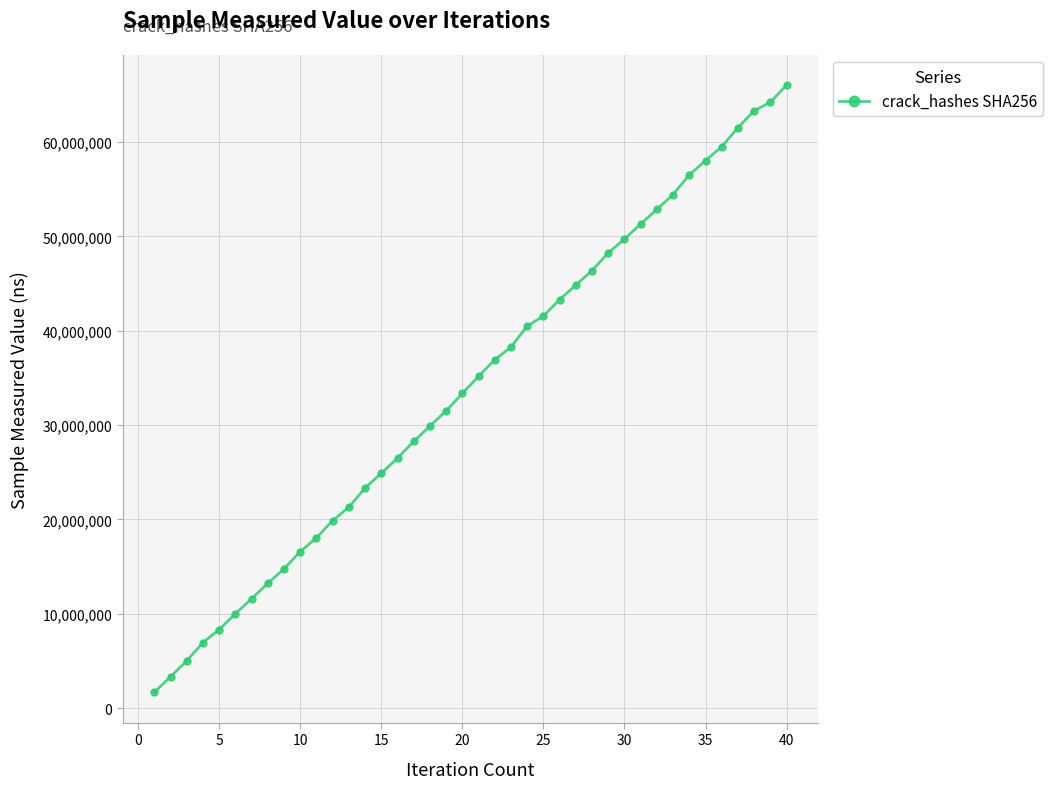

What is the sum of all values?

1360965081